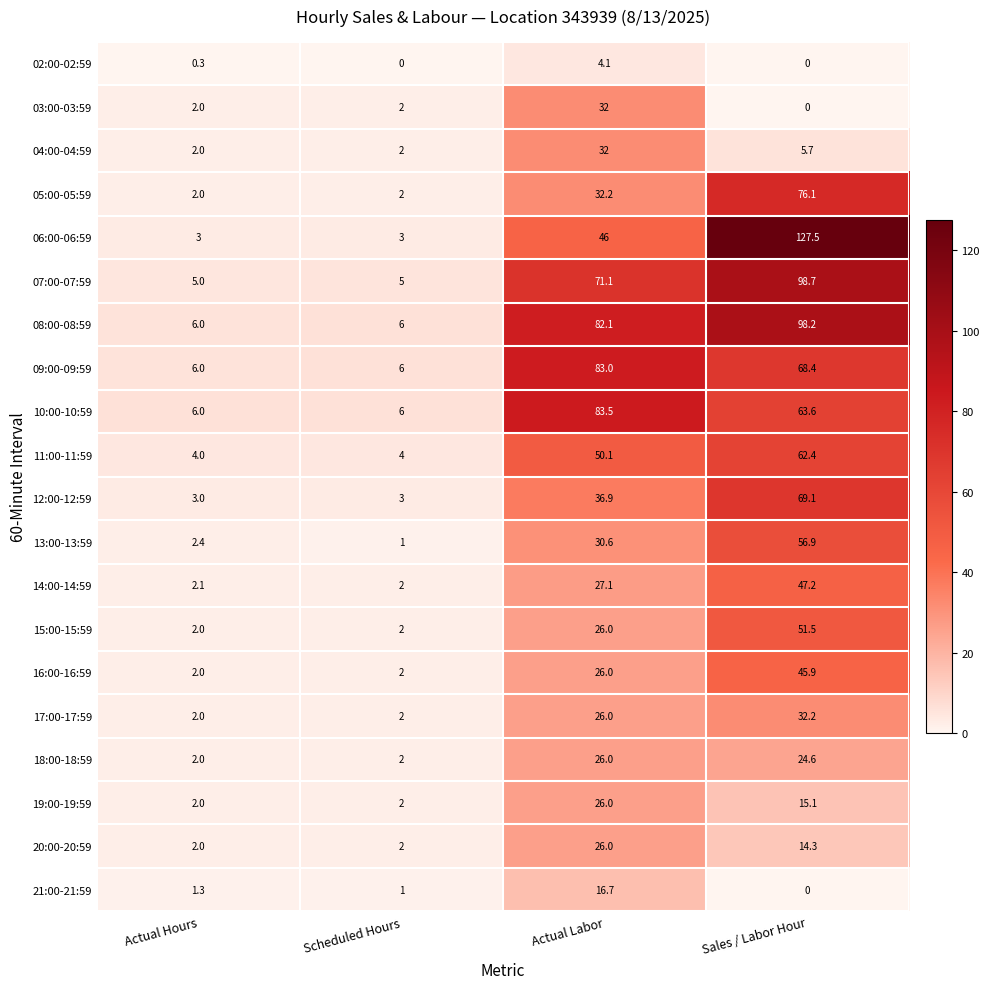

The value of 04:00-04:59 at Sales / Labor Hour is 5.7. True or false?

True